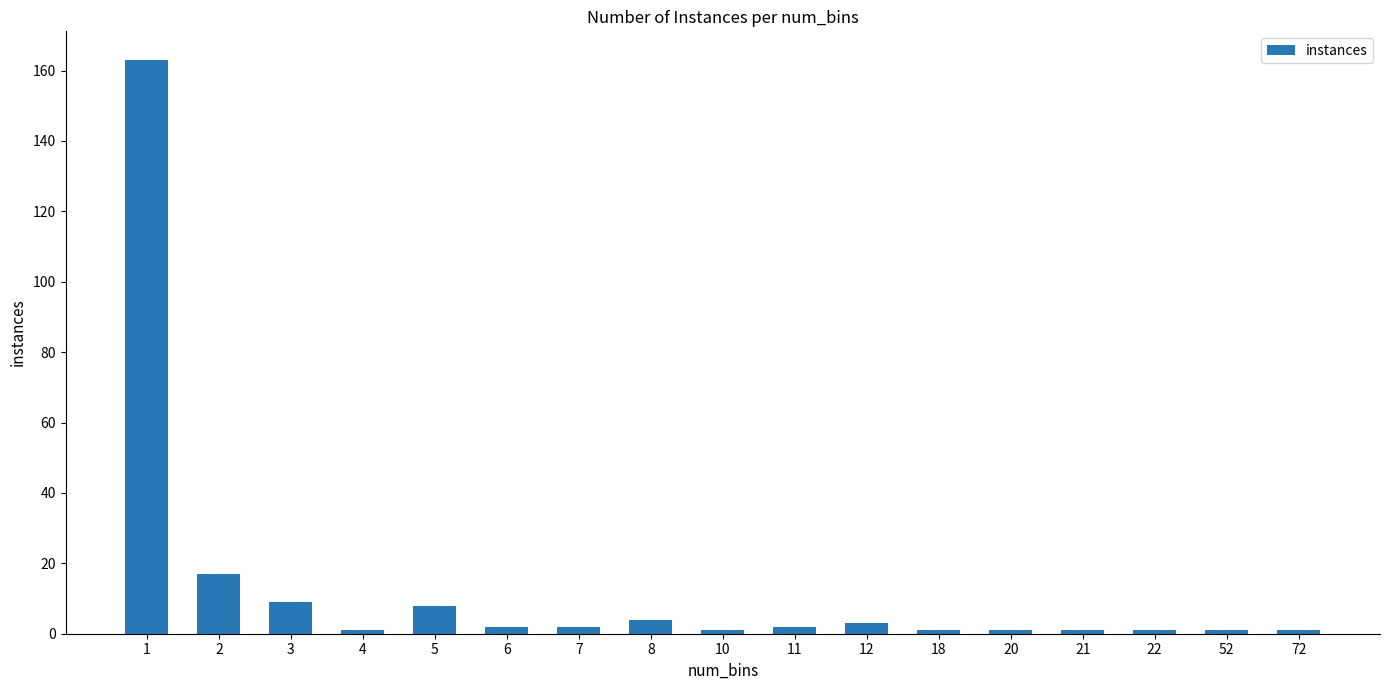

Where is the data nearest to the value 82?

2